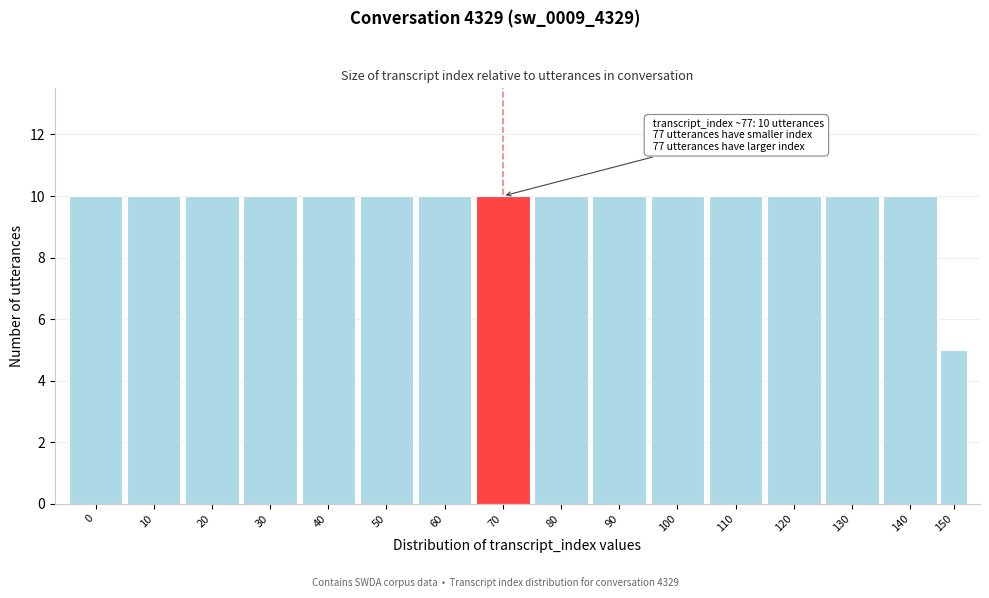

Reading right to left, list all the values displayed in this chart.

5	10	10	10	10	10	10	10	10	10	10	10	10	10	10	10